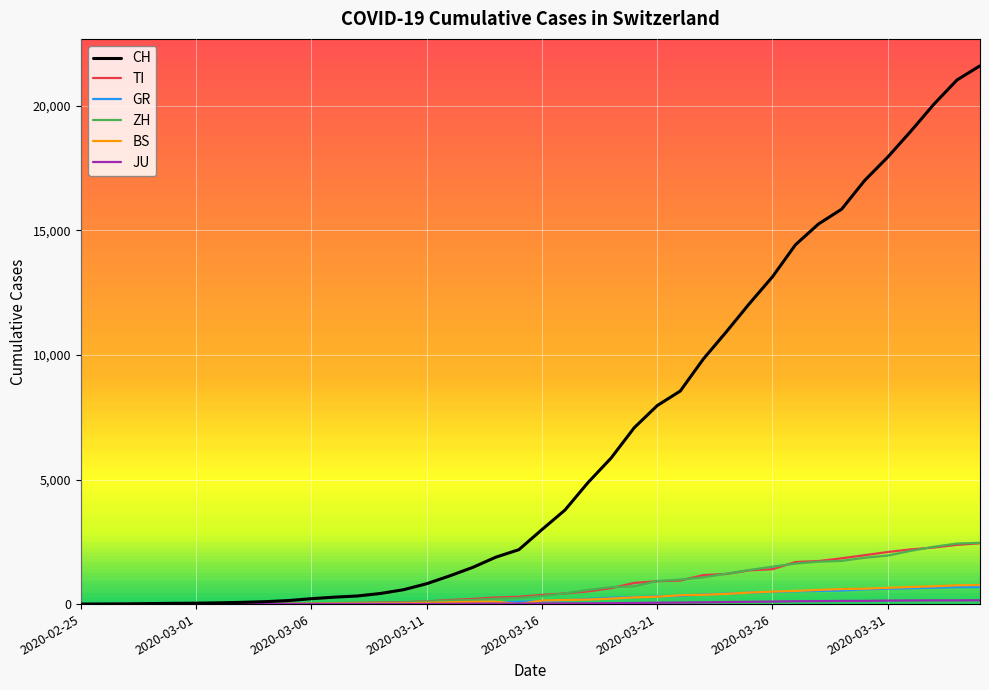

Is this an area chart (filled region under the line)?

No